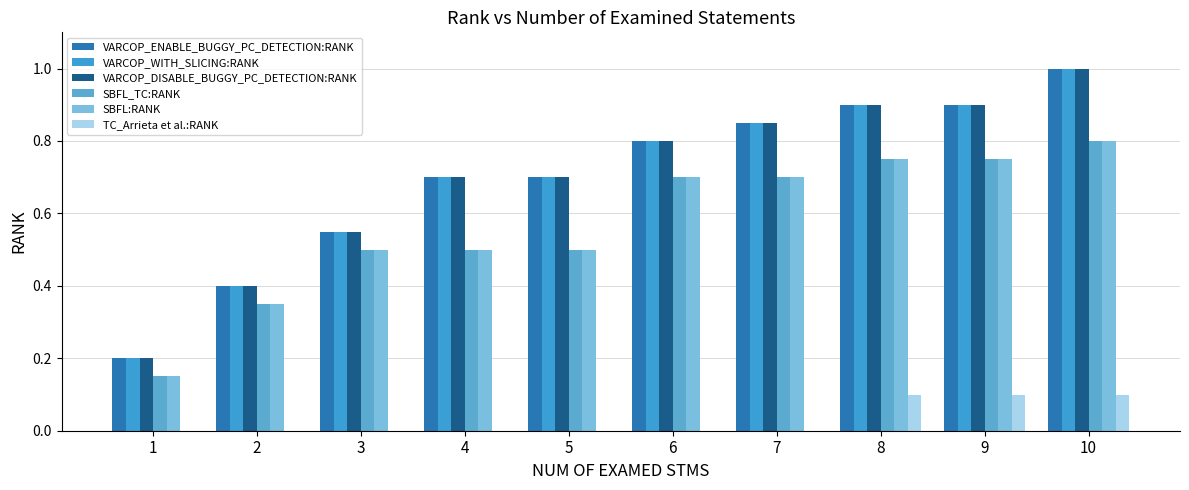

What value does the SBFL_TC:RANK series have at 2?

0.3